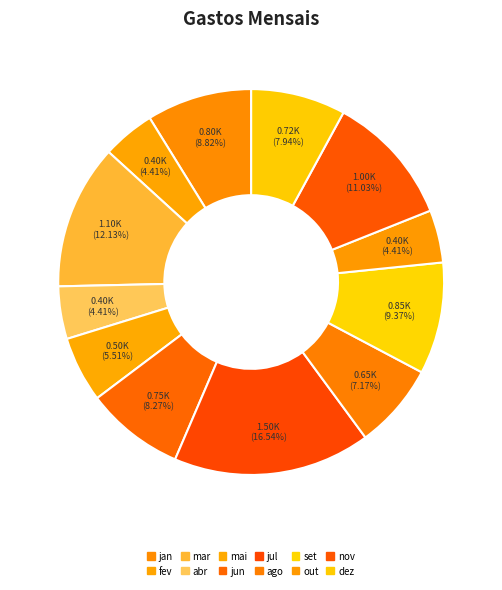

What is the smallest slice in the pie chart?

fev